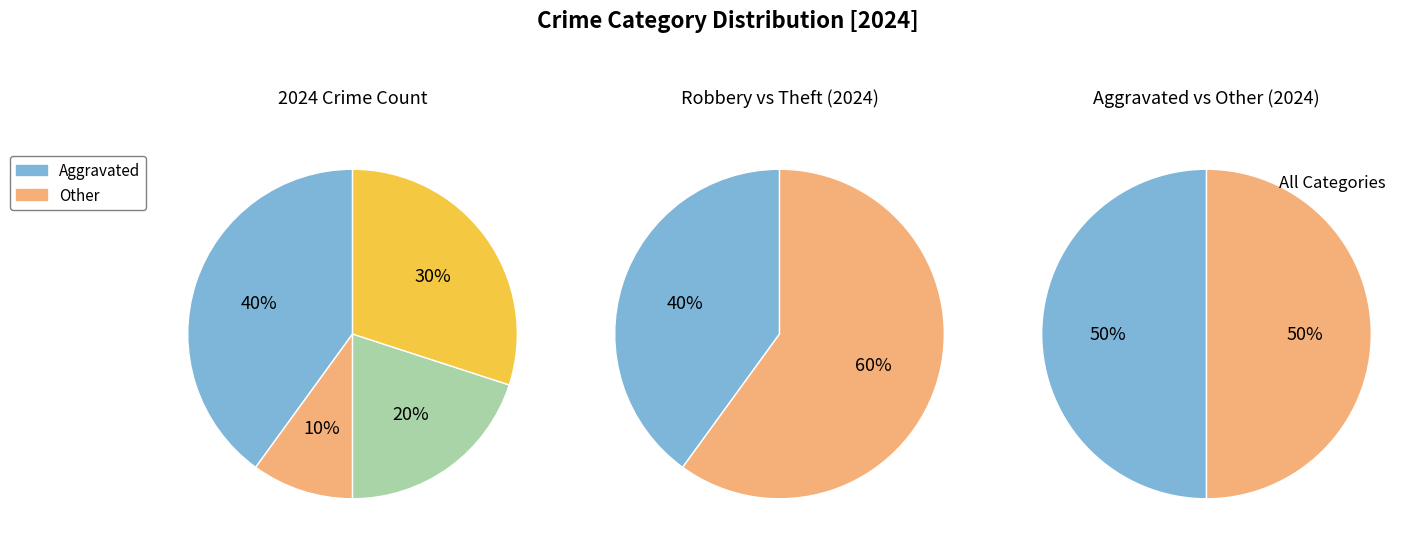

Is Aggravated Assault the majority of the pie?

No